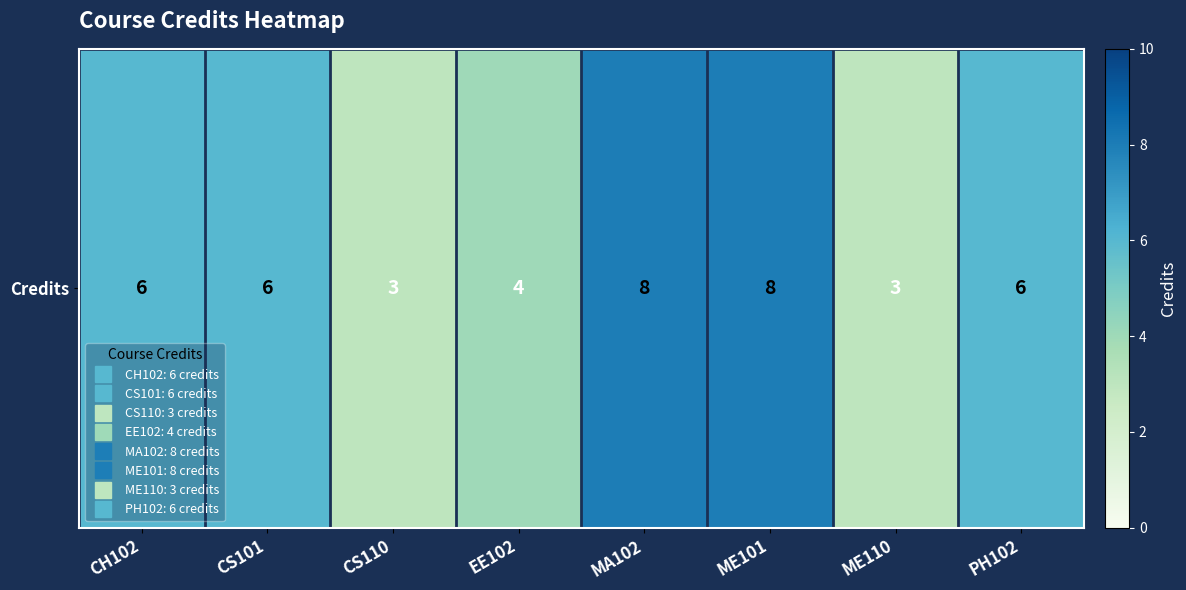

What is the average value?

6